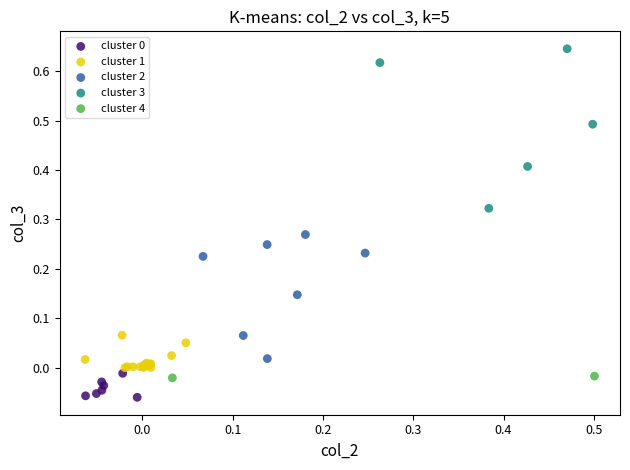

Which series reaches the maximum Y coordinate?

cluster 3